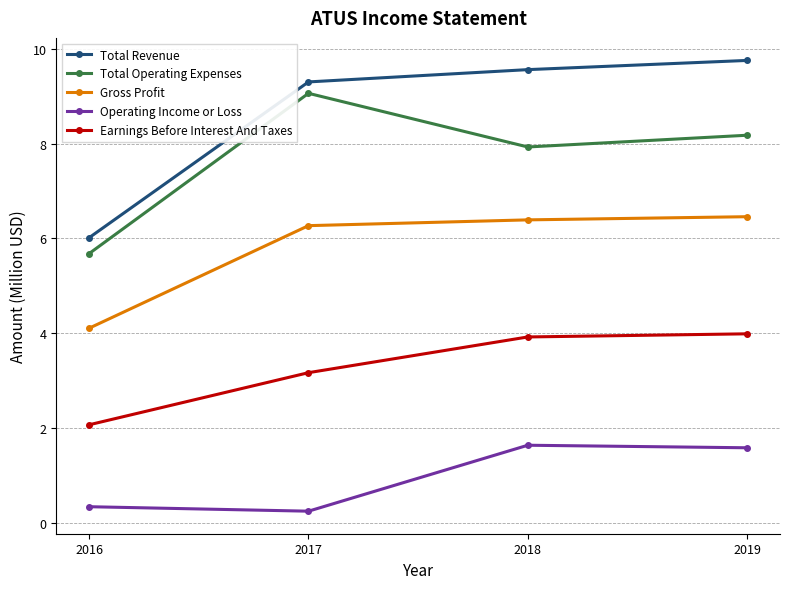

At 2016, list the series in order from smallest to largest.

Operating Income or Loss, Earnings Before Interest And Taxes, Gross Profit, Total Operating Expenses, Total Revenue